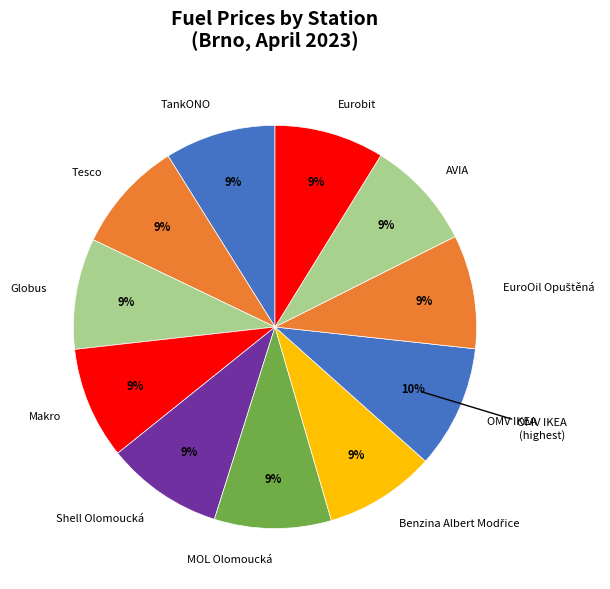

To the nearest percent, what percentage of the pie is Globus?

9%